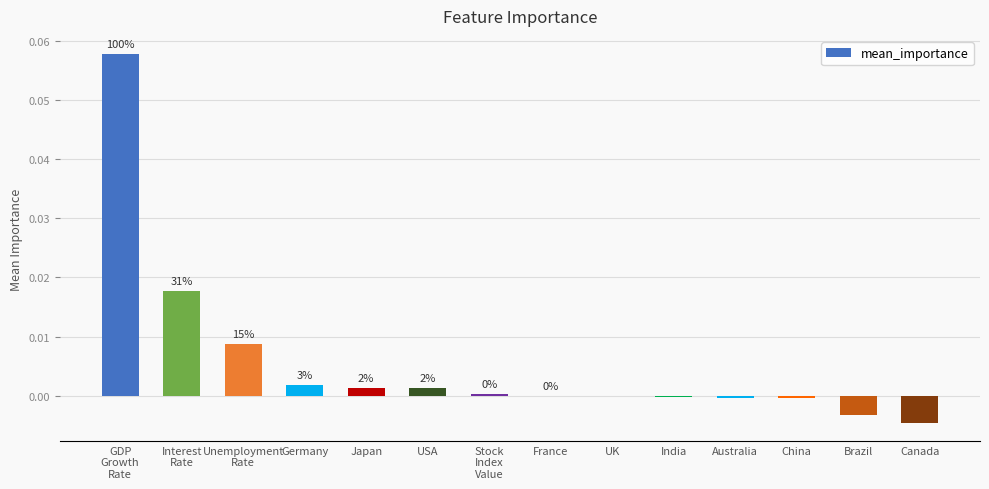

List the labels in order of value, smallest first.

Canada, Brazil, China, Australia, India, UK, France, Stock
Index
Value, USA, Japan, Germany, Unemployment
Rate, Interest
Rate, GDP
Growth
Rate